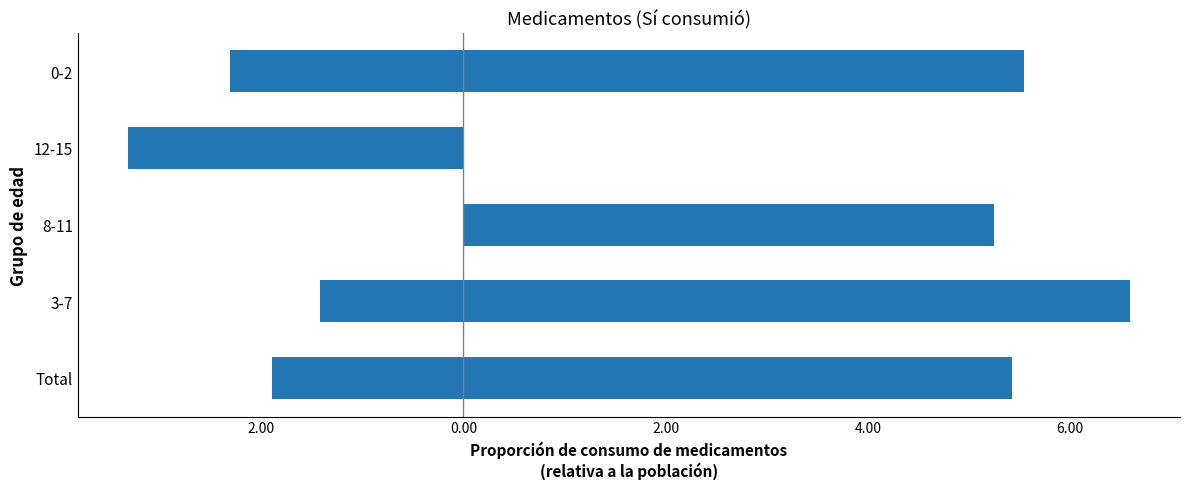

How many values in the Hombre series are below -1?

4